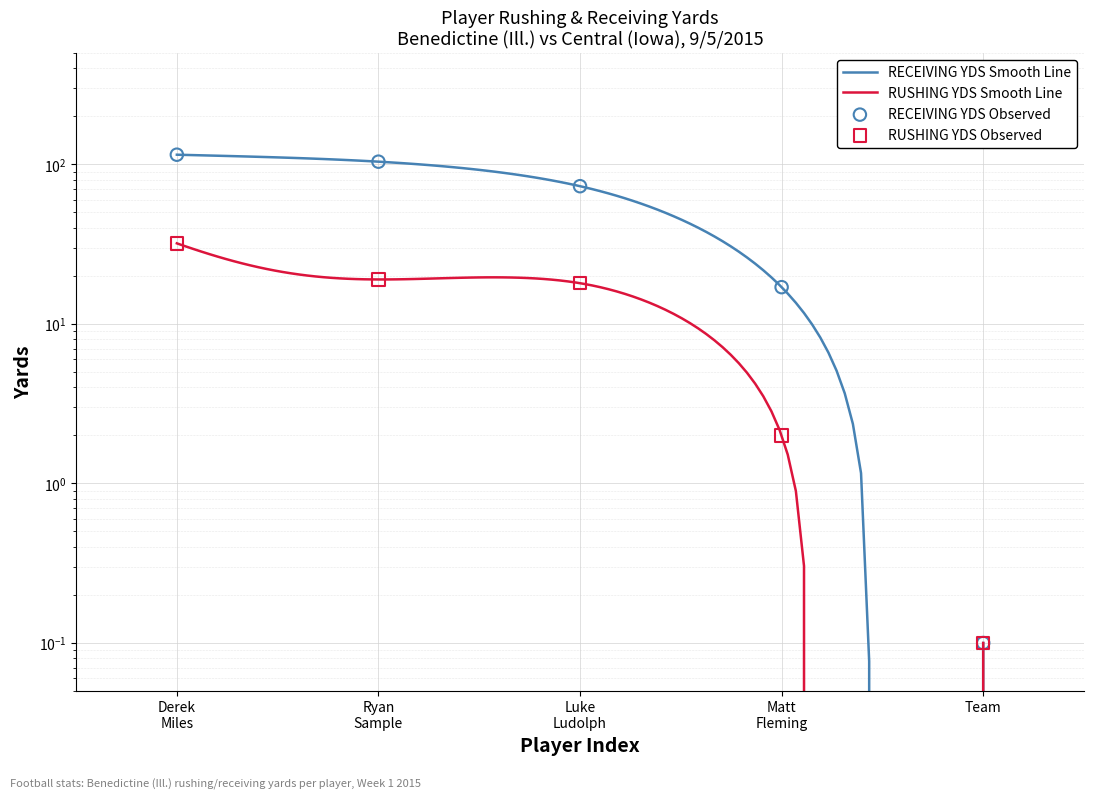

Which series has the largest Y range (max minus min)?

RECEIVING YDS